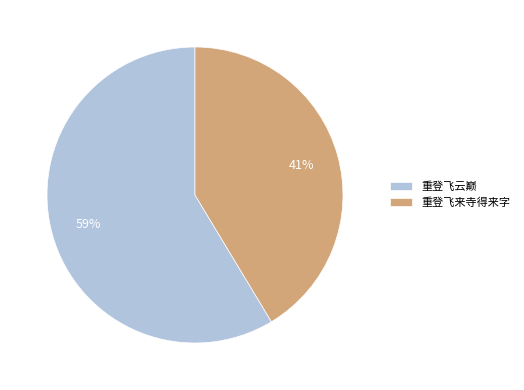

The 重登飞云巅 slice represents 71% of the pie. True or false?

False